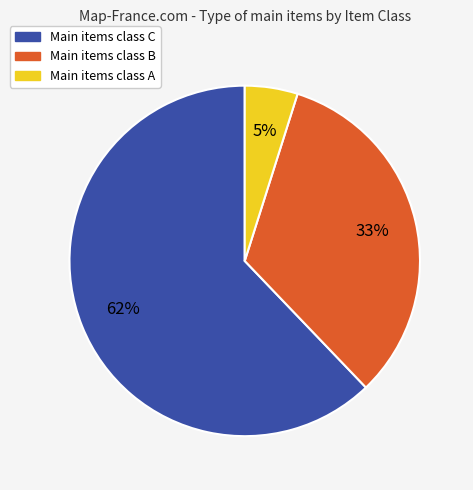

Does any single category account for the majority?

Yes